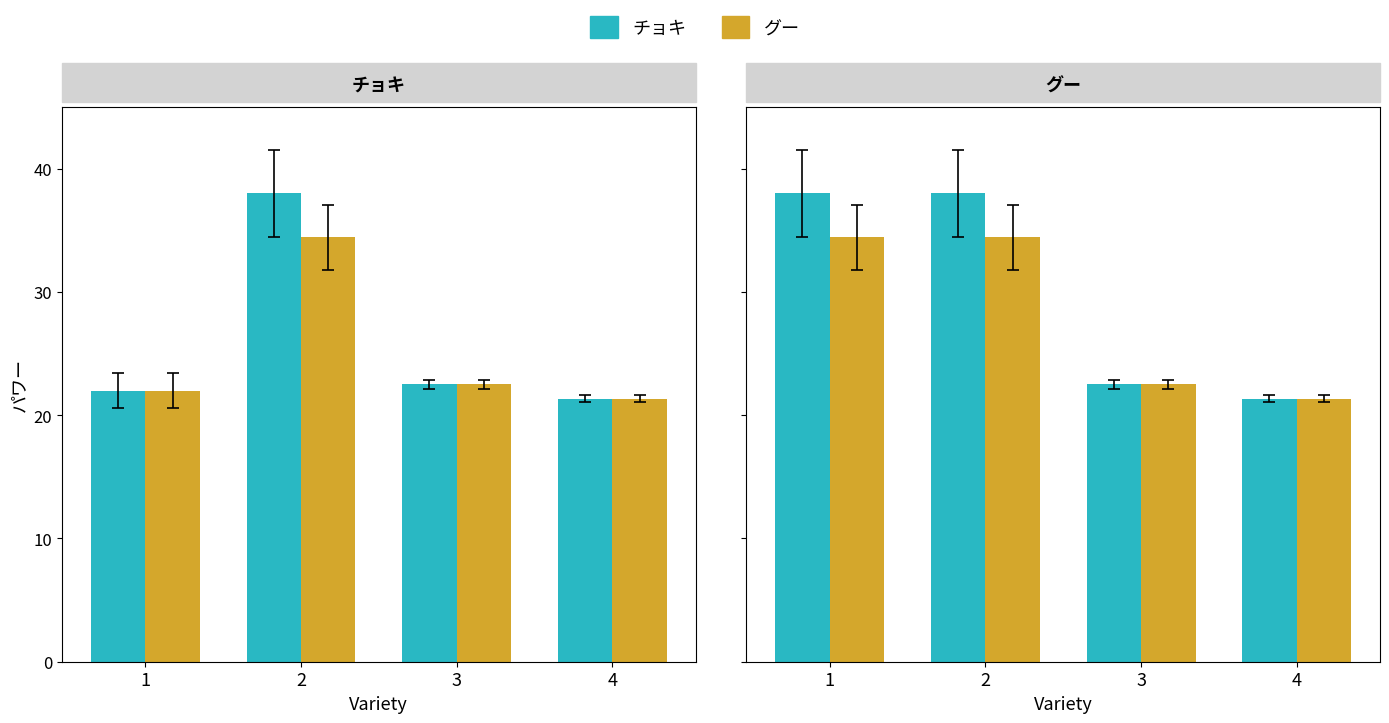

Is the value of グー at 3 greater than the value of チョキ at 4?

Yes